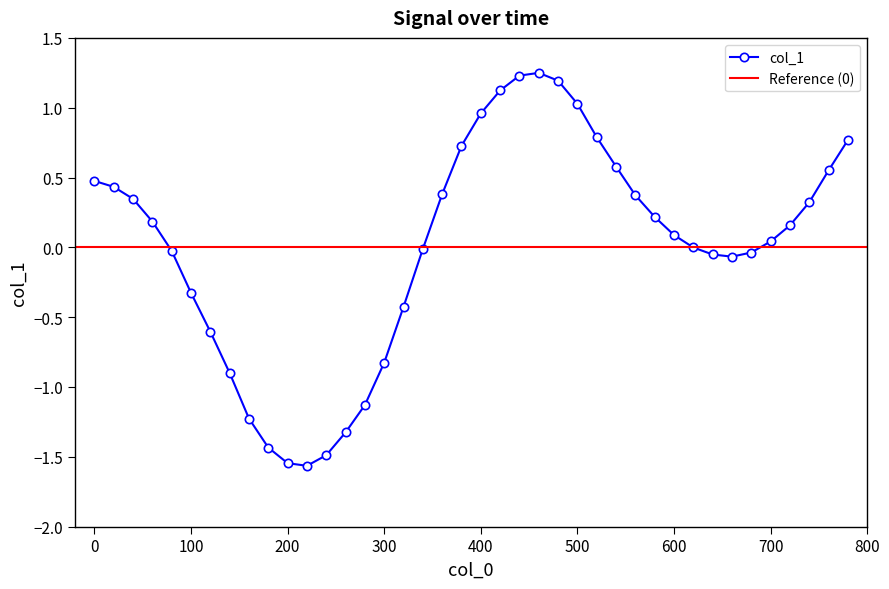

True or false: col_1 has a value of -0.5 at 100.

False